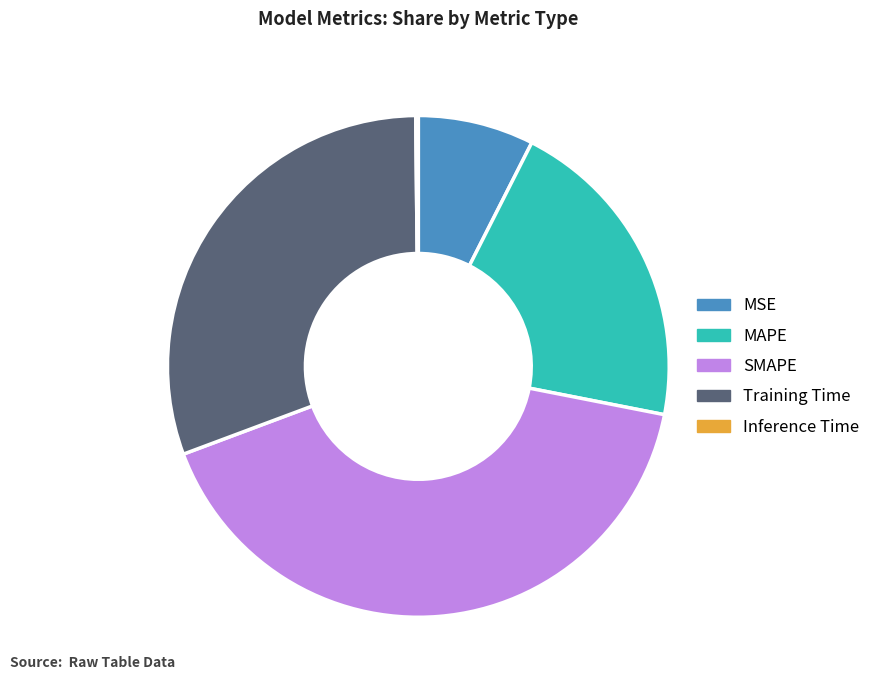

Does any single category account for the majority?

No